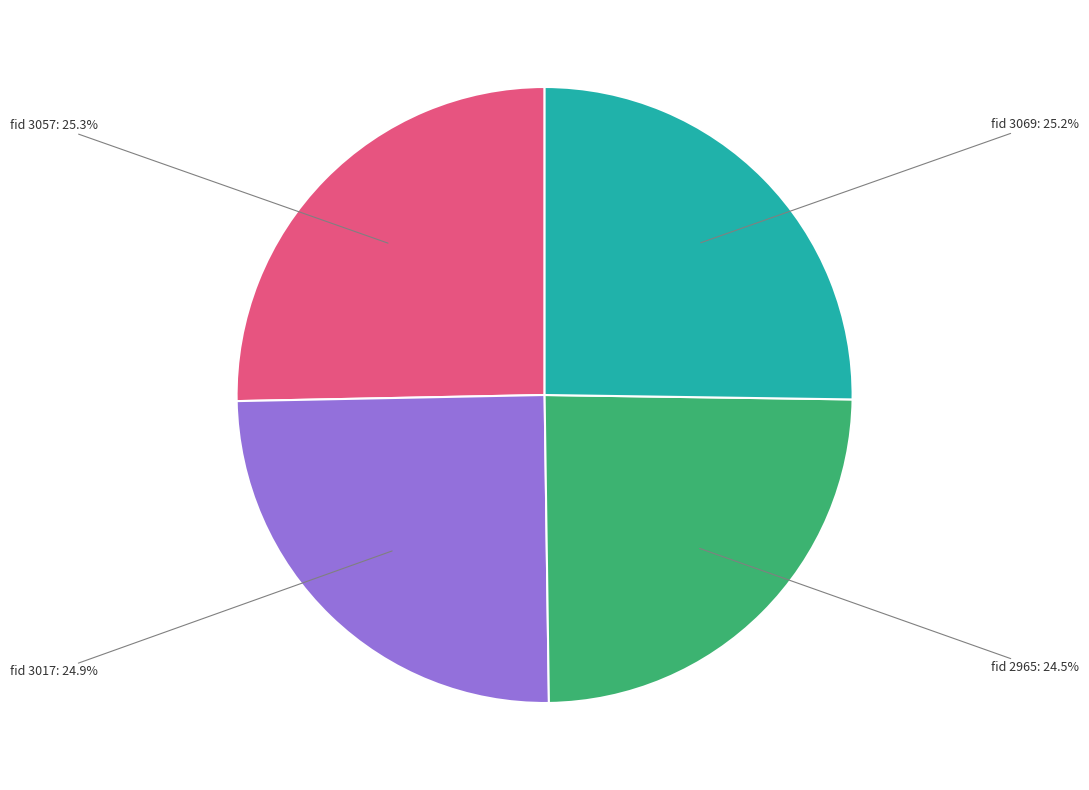

Is there any slice that represents more than half of the pie?

No